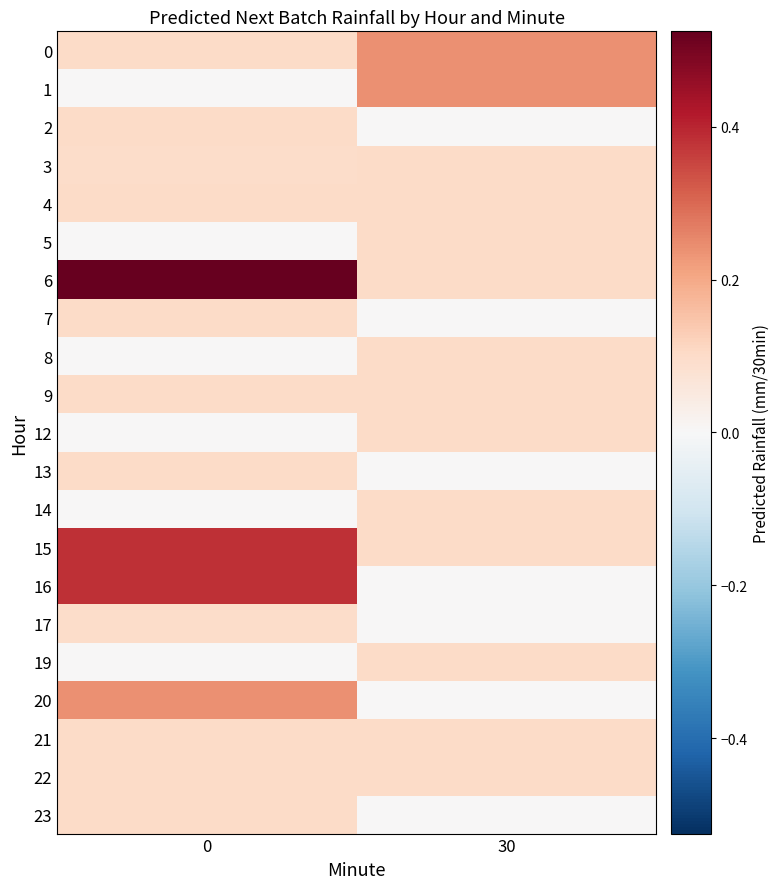

Reading left to right, list all the values displayed in this chart.

0: 0=0.1	30=0.2
1: 0=0.0	30=0.2
2: 0=0.1	30=0.0
3: 0=0.1	30=0.1
4: 0=0.1	30=0.1
5: 0=0.0	30=0.1
6: 0=0.5	30=0.1
7: 0=0.1	30=0.0
8: 0=0.0	30=0.1
9: 0=0.1	30=0.1
12: 0=0.0	30=0.1
13: 0=0.1	30=0.0
14: 0=0.0	30=0.1
15: 0=0.4	30=0.1
16: 0=0.4	30=0.0
17: 0=0.1	30=0.0
19: 0=0.0	30=0.1
20: 0=0.2	30=0.0
21: 0=0.1	30=0.1
22: 0=0.1	30=0.1
23: 0=0.1	30=0.0